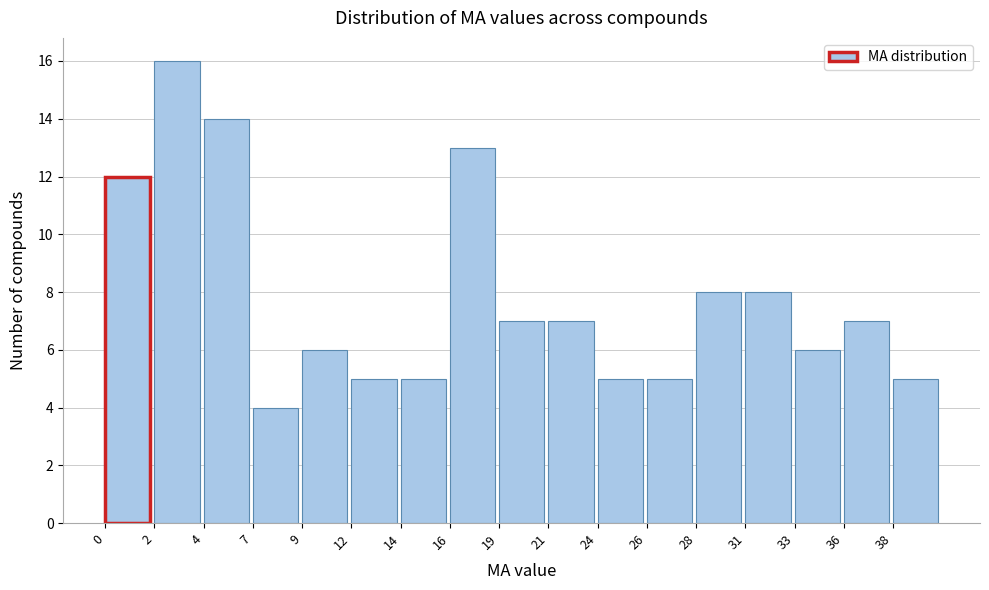

Reading right to left, extract all data points from this chart.

38=5	36=7	33=6	31=8	28=8	26=5	24=5	21=7	19=7	16=13	14=5	12=5	9=6	7=4	4=14	2=16	0=12